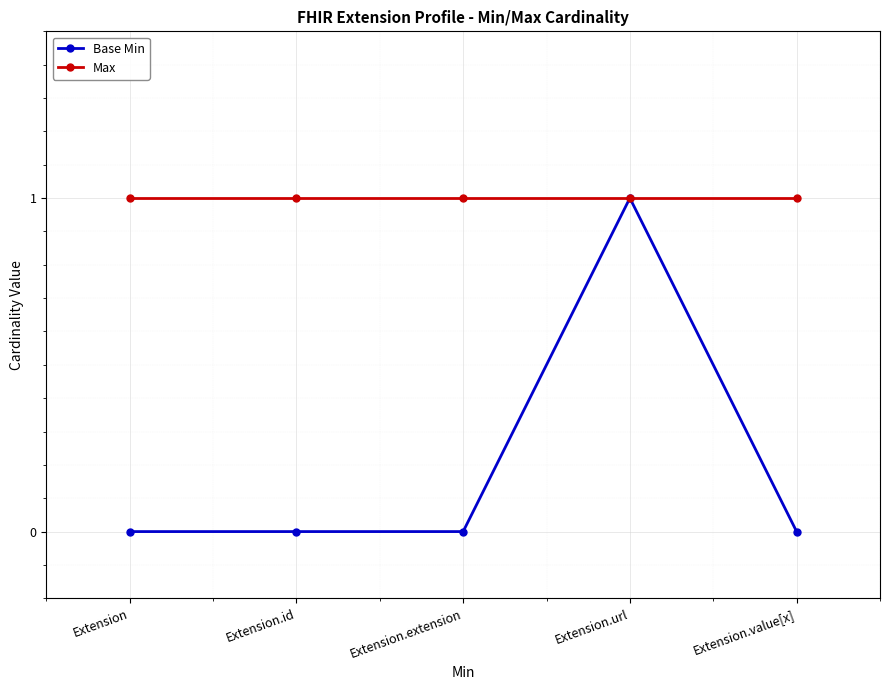

What is the total value across all series at Extension.extension?

1